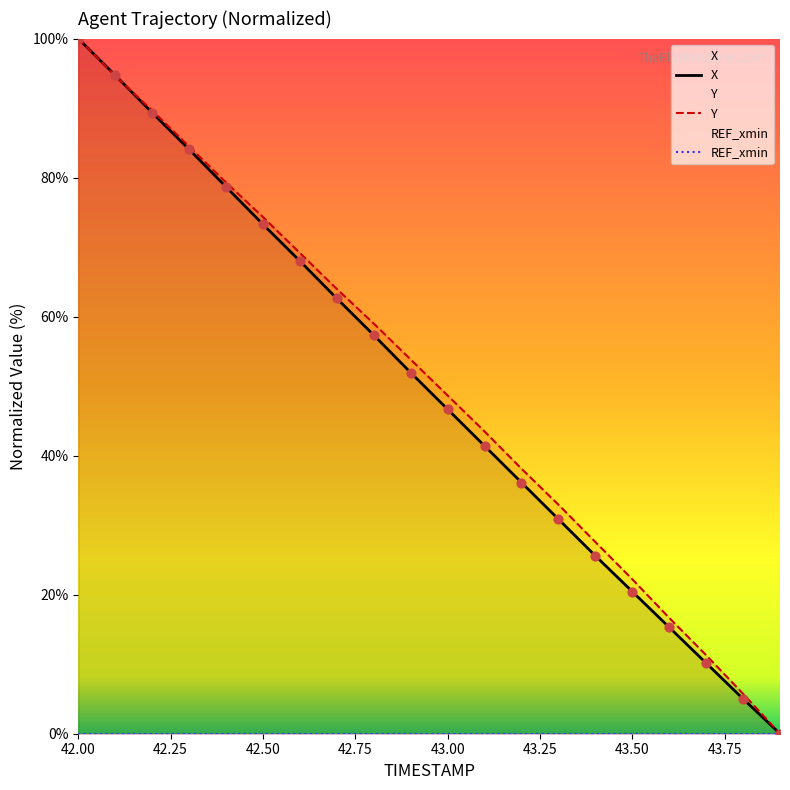

What is the total value across all series at 43.7?

21.5